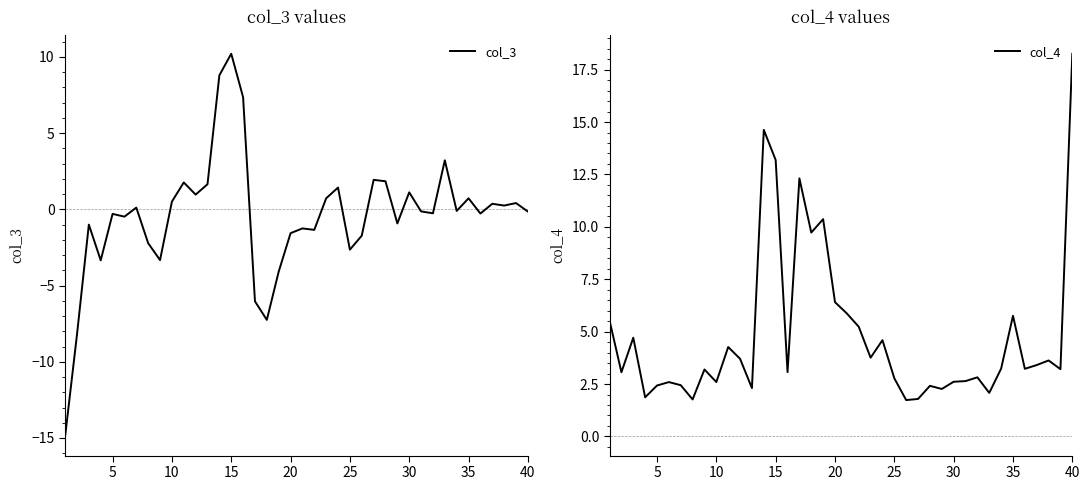

Which series has the largest range (max minus min)?

col_3